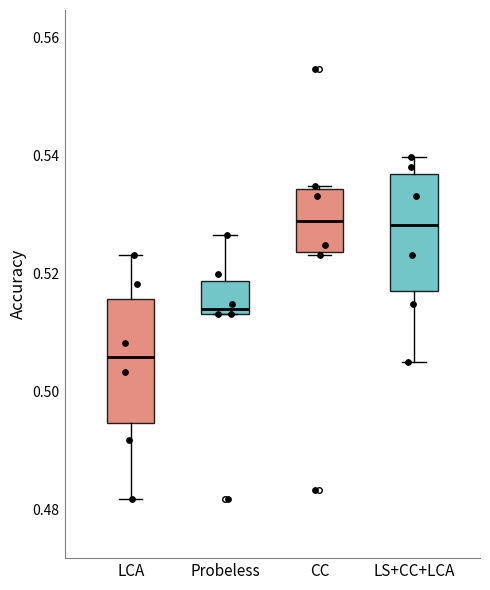

Reading left to right, transcribe this box plot: for each box, give where its median line is, the range the box spans, and where its two whiskers end, as read against the y-axis. The values are not printed on the chart, so give them approximately, as read against the axis.

LCA: median 0.506, box 0.494 to 0.516, whiskers 0.482 to 0.524
Probeless: median 0.514 (just above the box's lower edge), box 0.514 to 0.518, whiskers 0.514 to 0.526
CC: median 0.528, box 0.524 to 0.534, whiskers 0.524 to 0.534
LS+CC+LCA: median 0.528, box 0.516 to 0.536, whiskers 0.506 to 0.540